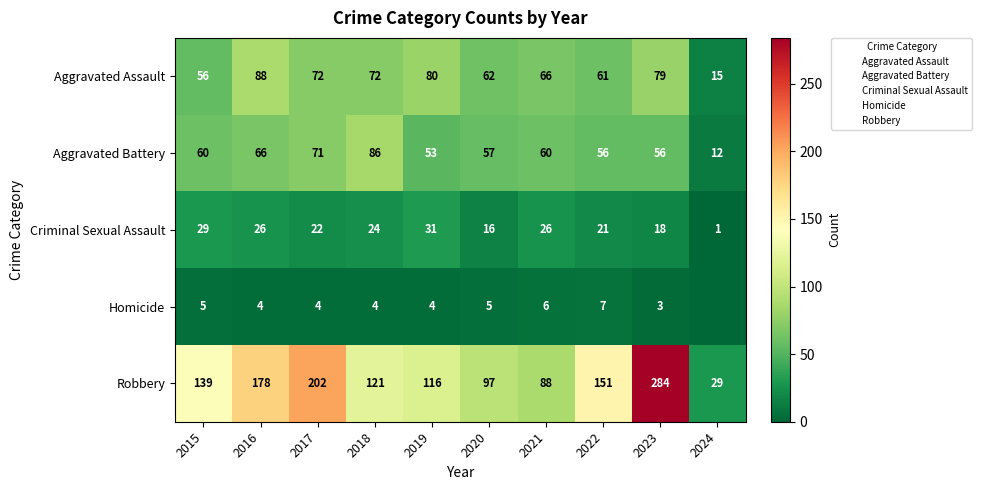

Which series changed the most between 2020 and 2024?

Robbery